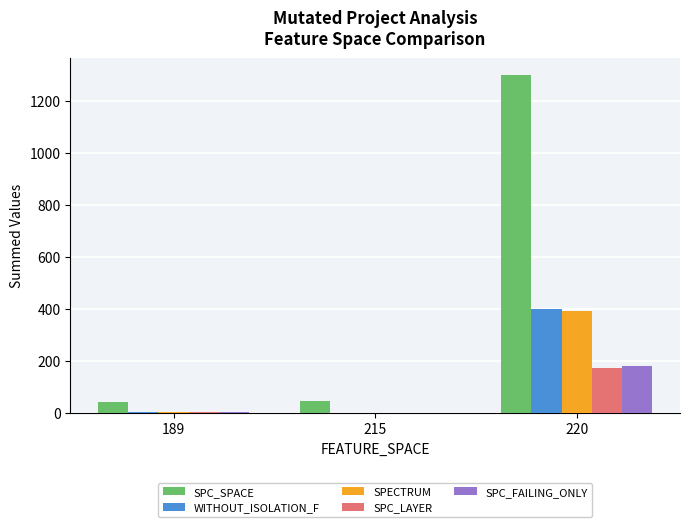

Are the bars grouped side by side (vs. stacked)?

Yes